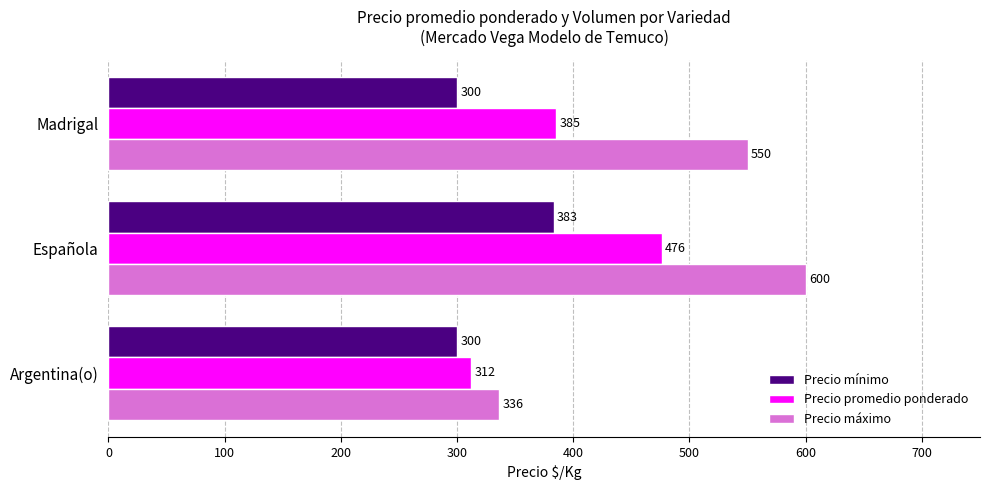

Between Argentina(o) and Española, which series saw the biggest shift?

Precio máximo